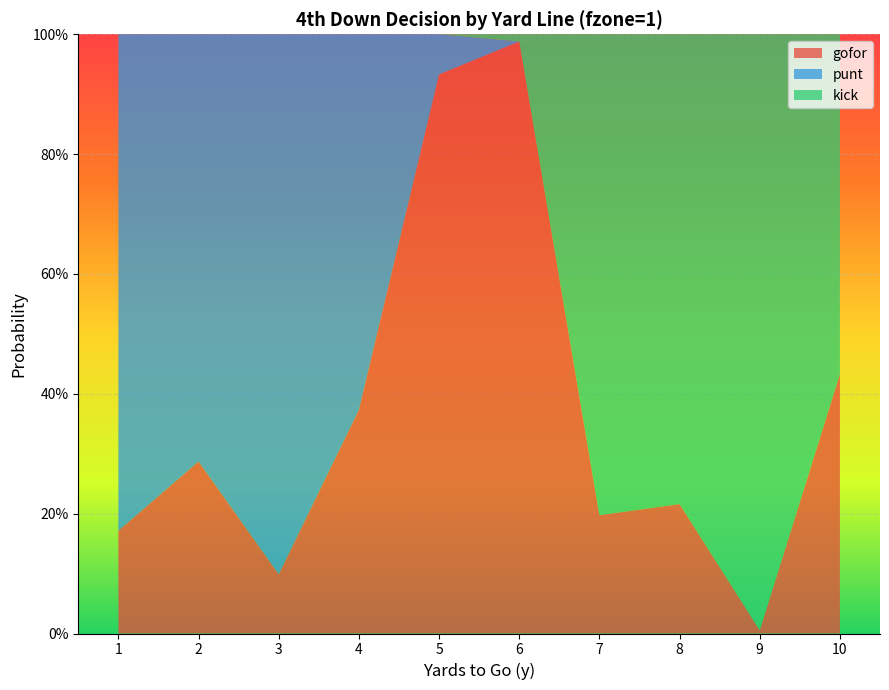

Reading left to right, extract all data points from this chart.

gofor: 0.2	0.3	0.1	0.4	0.9	1.0	0.2	0.2	0.0	0.4
punt: 0.8	0.7	0.9	0.6	0.1	0.0	0.0	0.0	0.0	0.0
kick: 0.0	0.0	0.0	0.0	0.0	0.0	0.8	0.8	1.0	0.6